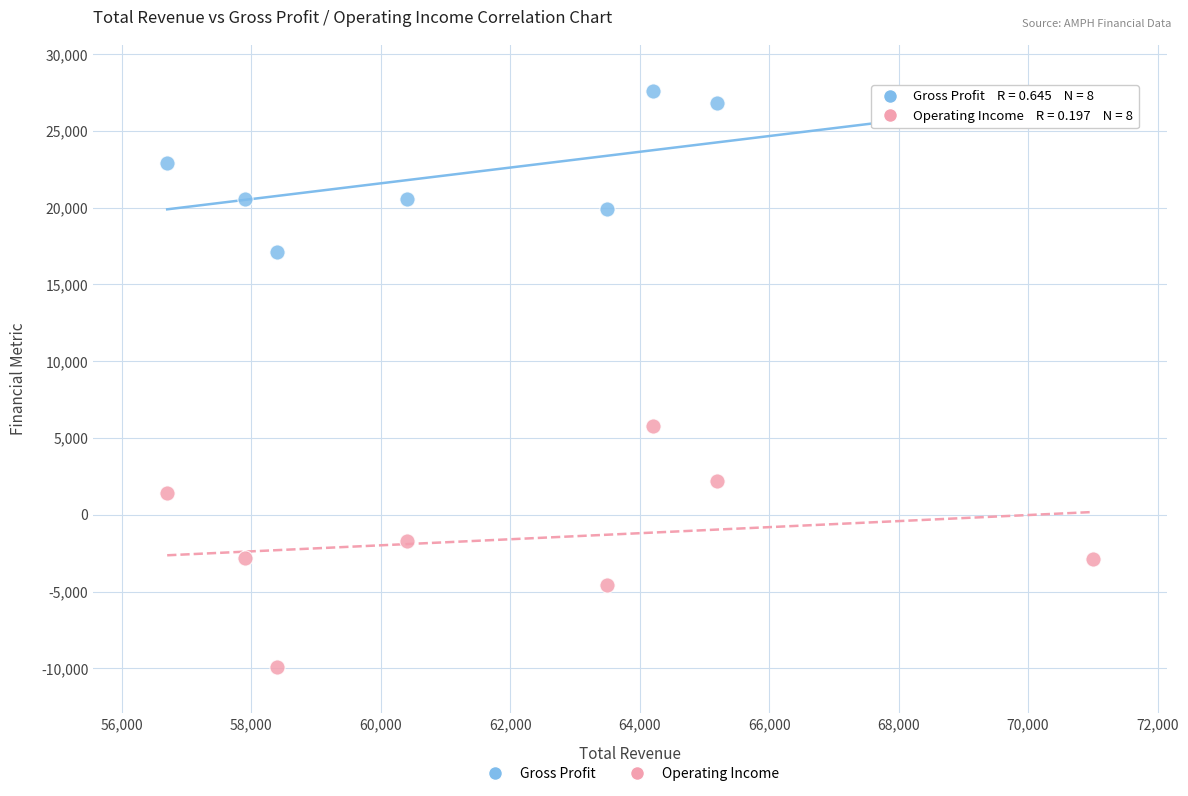

What are all the series names shown in the legend?

Gross Profit, Operating Income